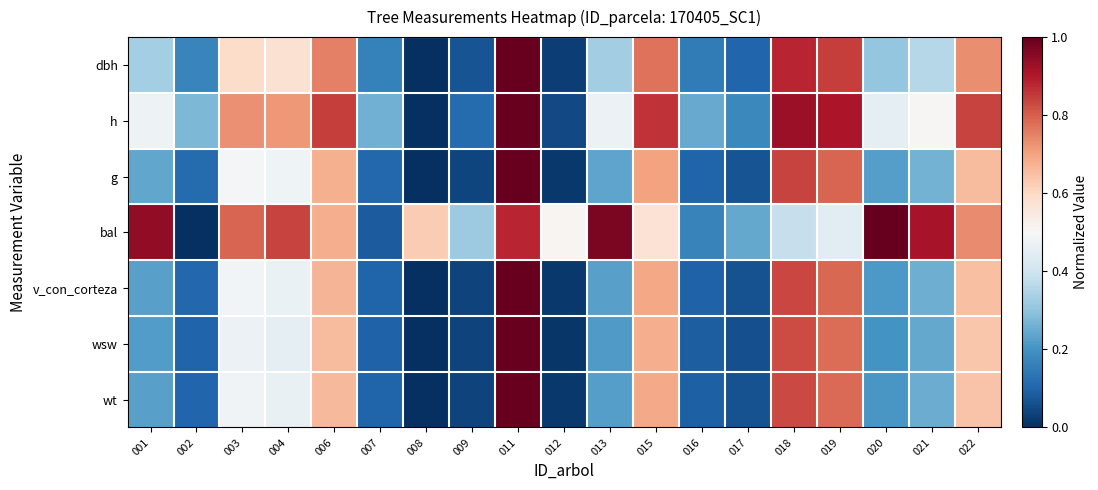

Reading right to left, transcribe all the data shown in this chart.

dbh: 022=0.7	021=0.4	020=0.3	019=0.8	018=0.9	017=0.1	016=0.2	015=0.8	013=0.3	012=0.0	011=1.0	009=0.1	008=0.0	007=0.2	006=0.8	004=0.6	003=0.6	002=0.2	001=0.3
h: 022=0.8	021=0.5	020=0.5	019=0.9	018=0.9	017=0.2	016=0.2	015=0.9	013=0.5	012=0.0	011=1.0	009=0.1	008=0.0	007=0.3	006=0.8	004=0.7	003=0.7	002=0.3	001=0.5
g: 022=0.7	021=0.3	020=0.2	019=0.8	018=0.8	017=0.1	016=0.1	015=0.7	013=0.2	012=0.0	011=1.0	009=0.0	008=0.0	007=0.1	006=0.7	004=0.5	003=0.5	002=0.1	001=0.2
bal: 022=0.7	021=0.9	020=1.0	019=0.4	018=0.4	017=0.2	016=0.2	015=0.6	013=1.0	012=0.5	011=0.9	009=0.3	008=0.6	007=0.1	006=0.7	004=0.8	003=0.8	002=0.0	001=0.9
v_con_corteza: 022=0.6	021=0.3	020=0.2	019=0.8	018=0.8	017=0.1	016=0.1	015=0.7	013=0.2	012=0.0	011=1.0	009=0.0	008=0.0	007=0.1	006=0.7	004=0.5	003=0.5	002=0.1	001=0.2
wsw: 022=0.6	021=0.2	020=0.2	019=0.8	018=0.8	017=0.1	016=0.1	015=0.7	013=0.2	012=0.0	011=1.0	009=0.0	008=0.0	007=0.1	006=0.7	004=0.5	003=0.5	002=0.1	001=0.2
wt: 022=0.6	021=0.3	020=0.2	019=0.8	018=0.8	017=0.1	016=0.1	015=0.7	013=0.2	012=0.0	011=1.0	009=0.0	008=0.0	007=0.1	006=0.7	004=0.5	003=0.5	002=0.1	001=0.2